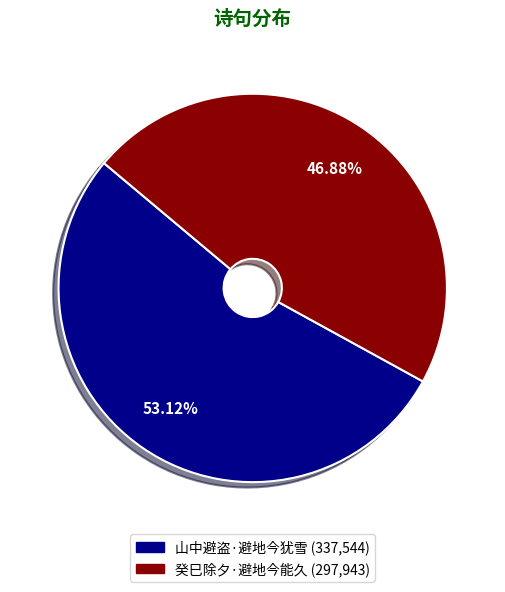

How many segments does this pie chart have?

2